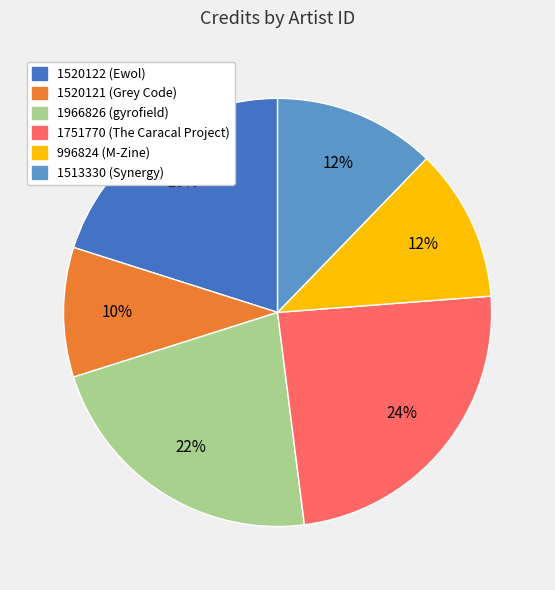

Count the number of slices in the pie.

6